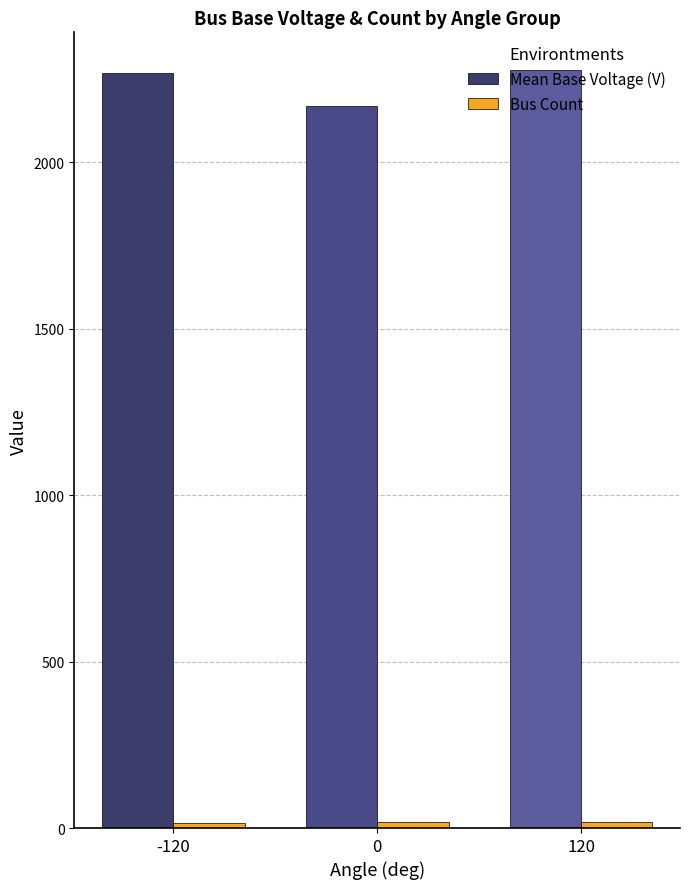

What is the approximate value of Mean Base Voltage (V) at -120?

2269.0